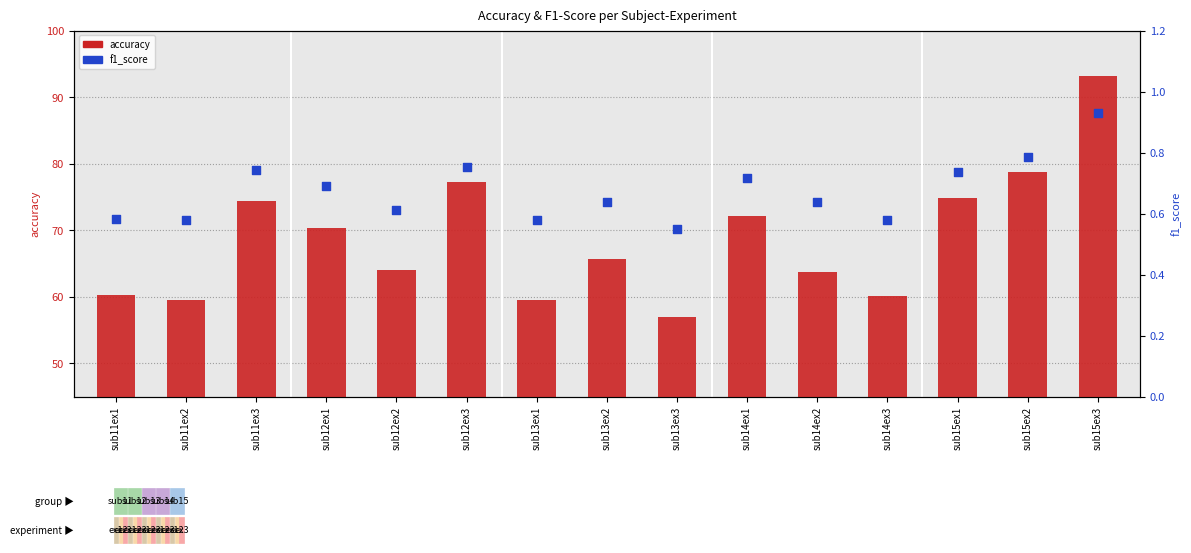

Which series contains the highest Y value?

accuracy